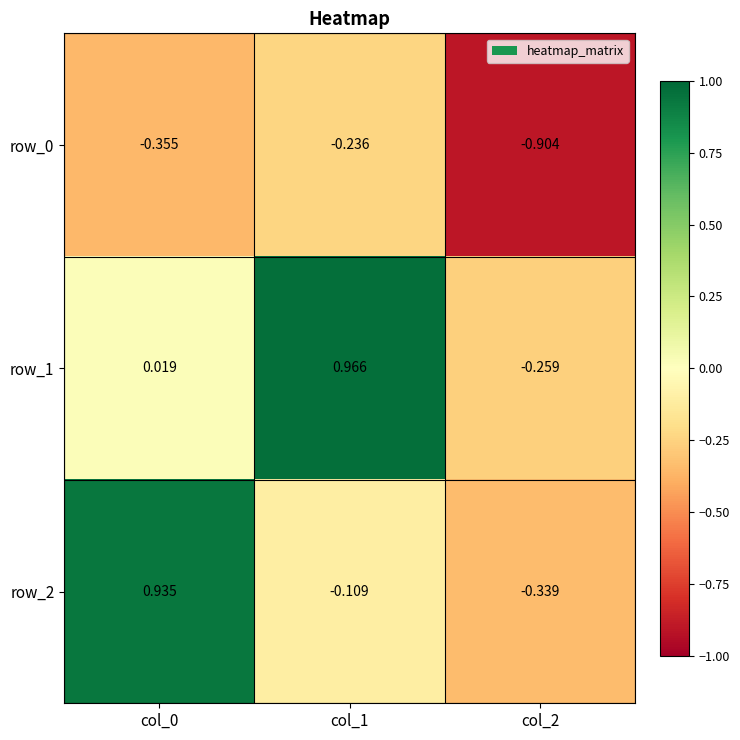

Is the value of row_2 at col_2 greater than the value of row_0 at col_0?

Yes